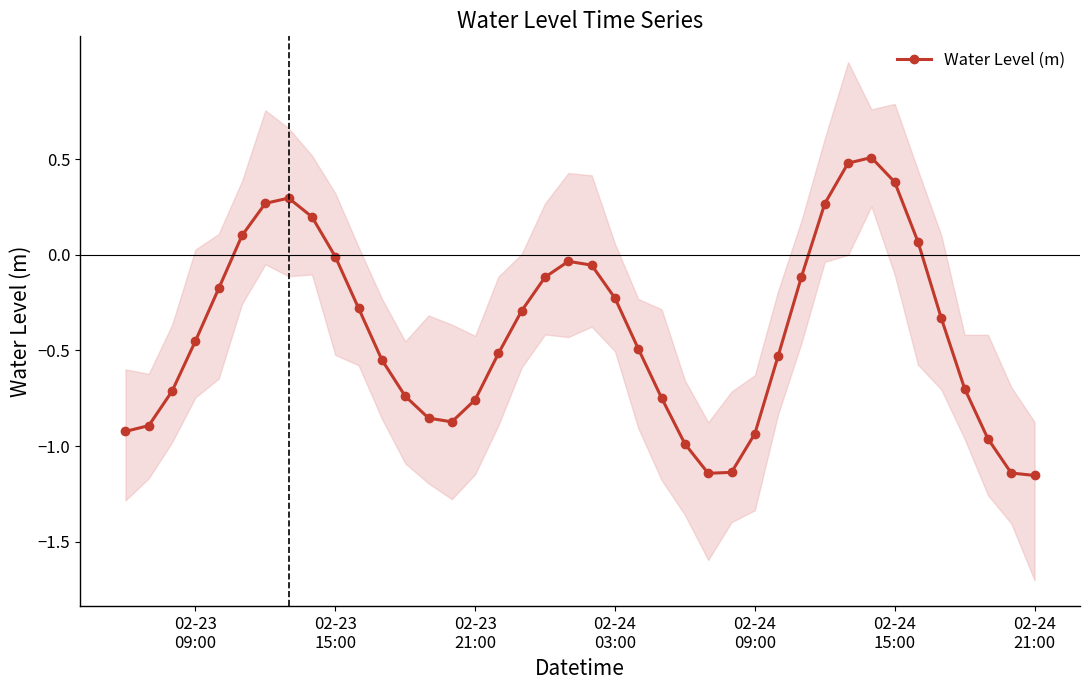

How many points are higher than both their immediate neighbors (excluding endpoints)?

3